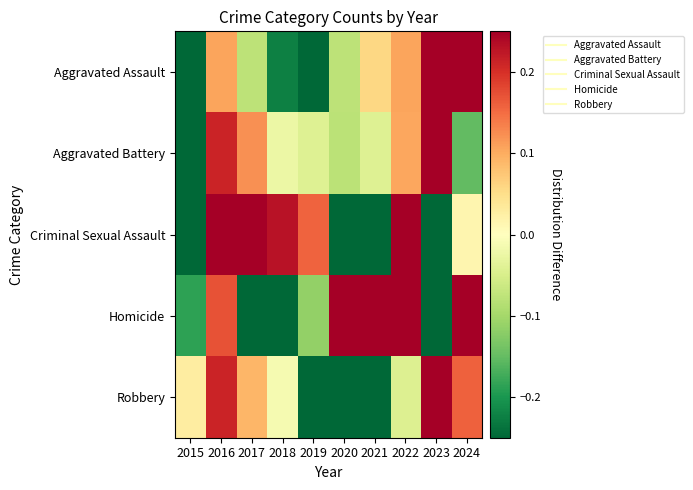

Between 2016 and 2020, which is larger?

2016